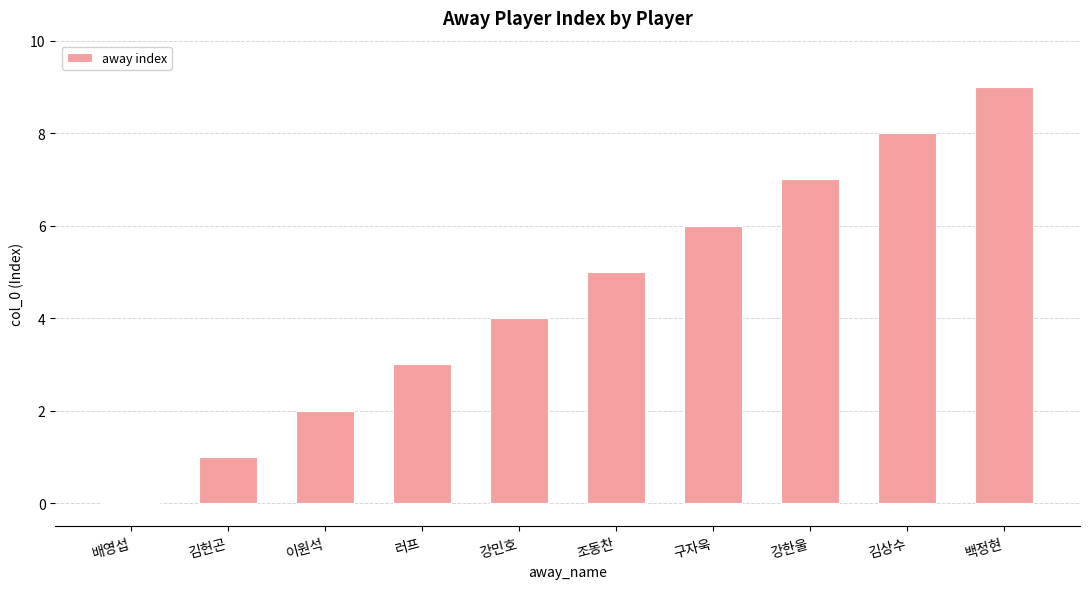

True or false: the data shows 2 at 이원석.

True